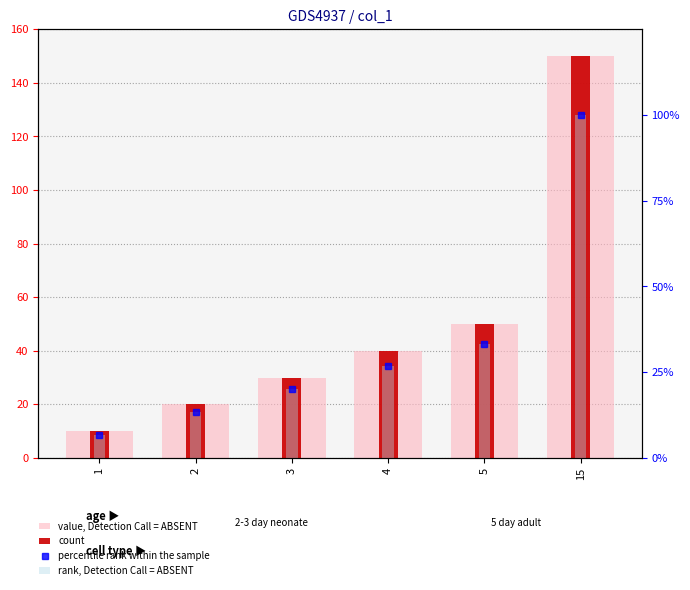

Between 3 and 1, which is larger?

3